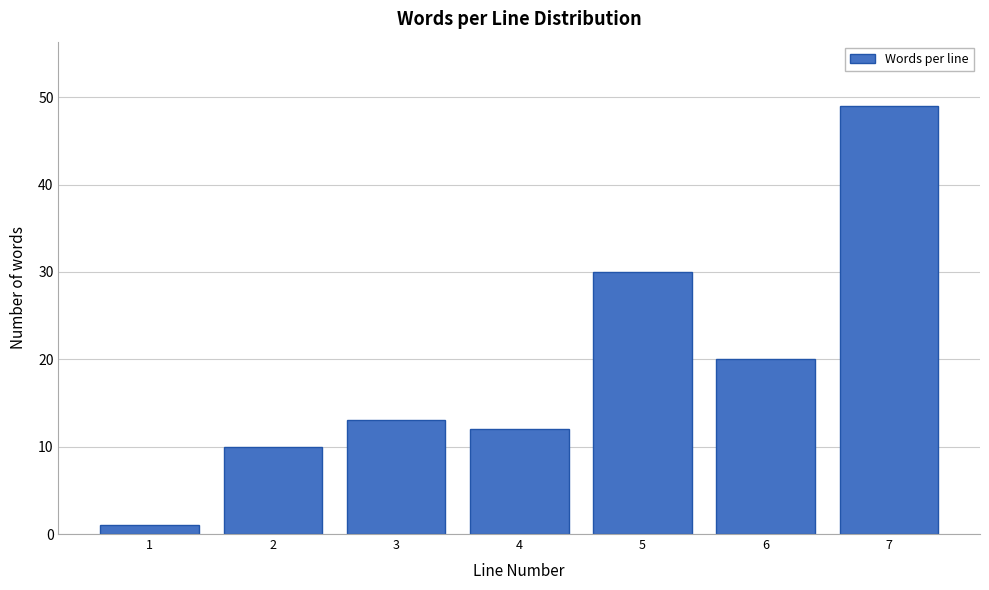

Reading left to right, transcribe all the data shown in this chart.

1=1	2=10	3=13	4=12	5=30	6=20	7=49